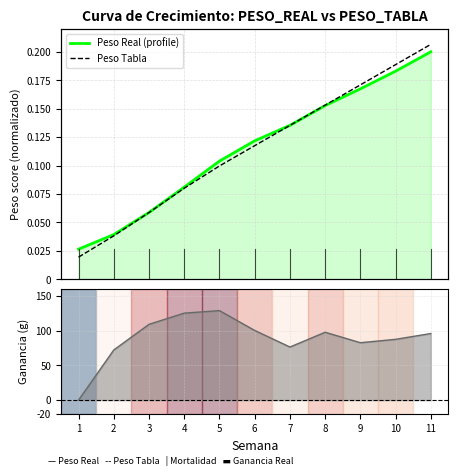

Is the value of Peso Real (profile) at 1 greater than the value of Ganancia Real at 3?

No